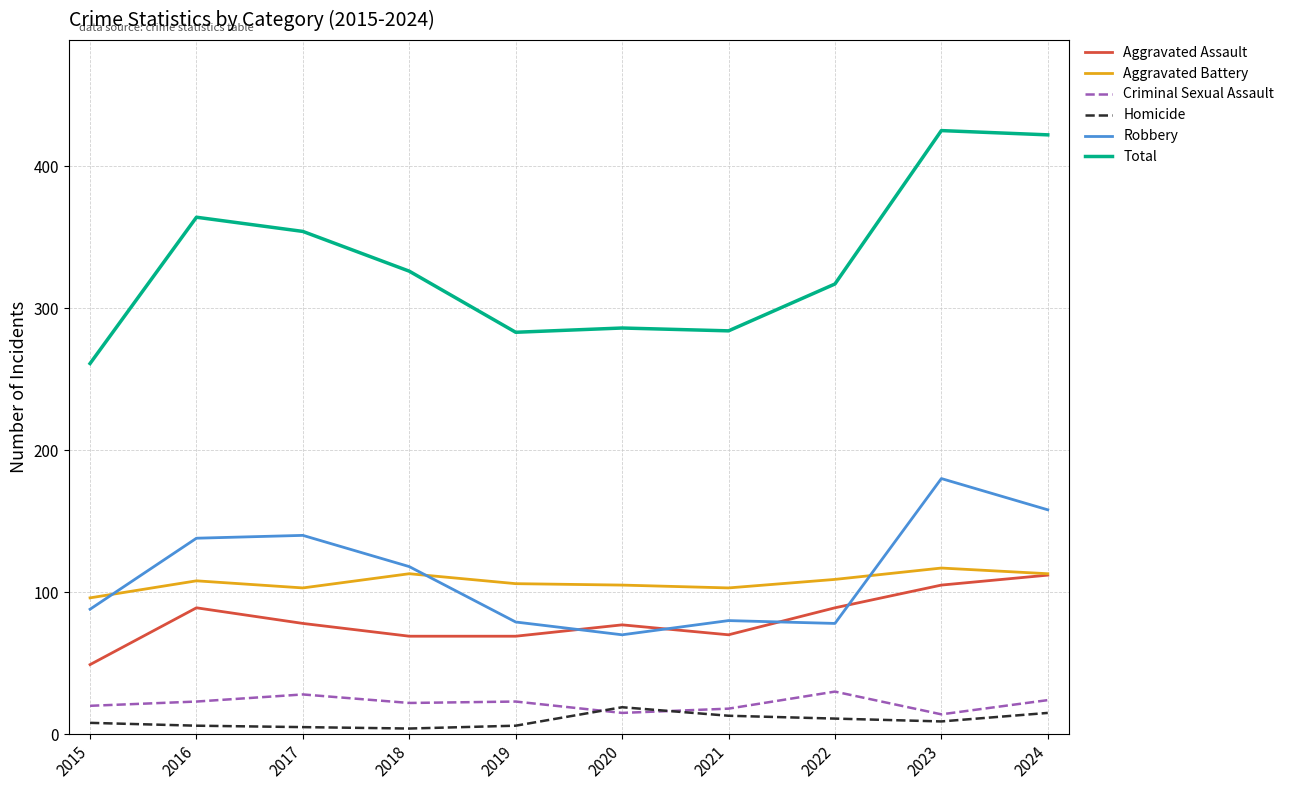

Rank the series at 2019 from lowest to highest value.

Homicide, Criminal Sexual Assault, Aggravated Assault, Robbery, Aggravated Battery, Total